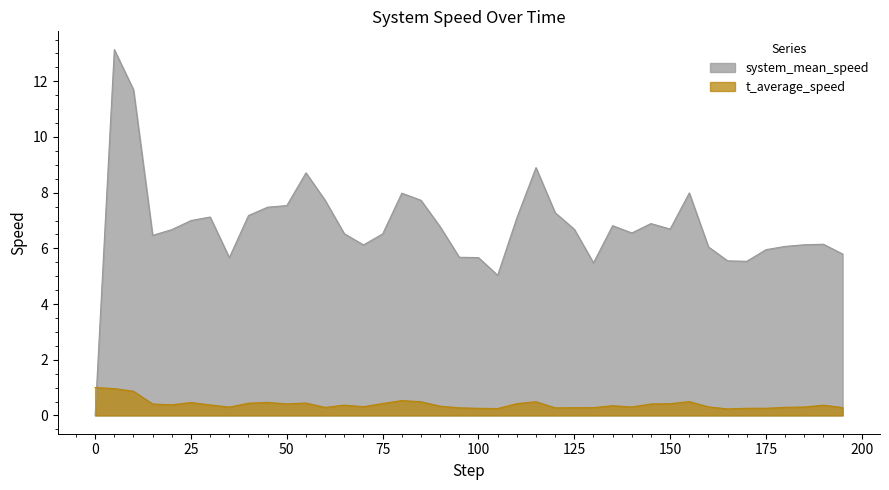

Which series ends up on top after the final intersection of system_mean_speed and t_average_speed?

system_mean_speed